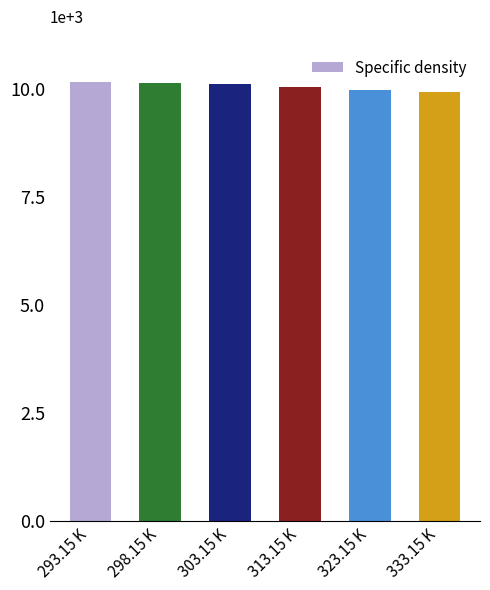

Does the chart contain stacked bars?

No